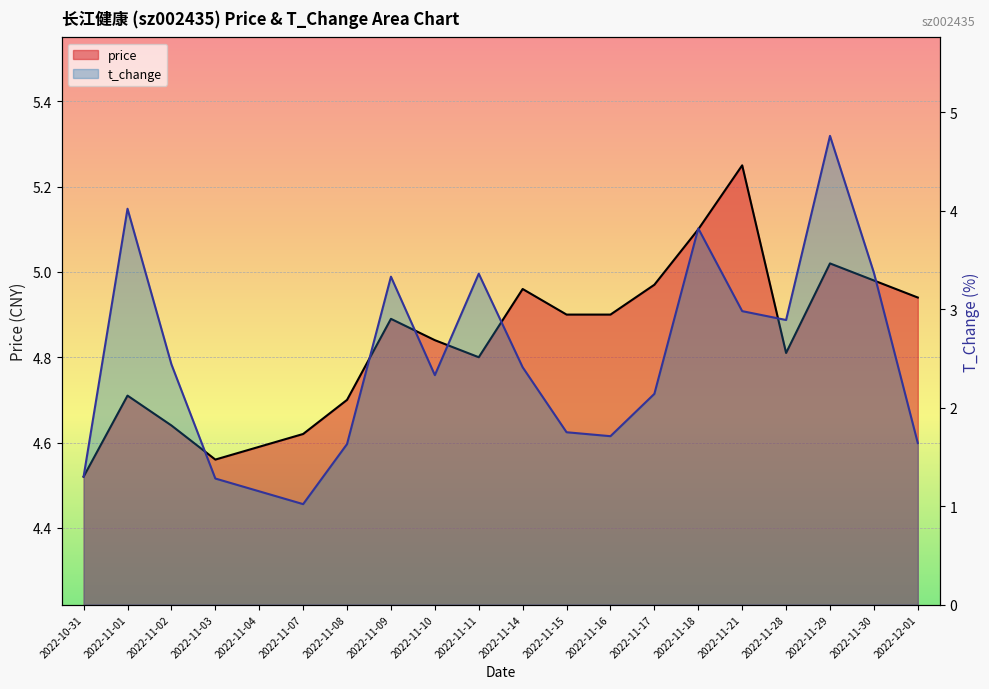

True or false: price and t_change cross at least once.

False